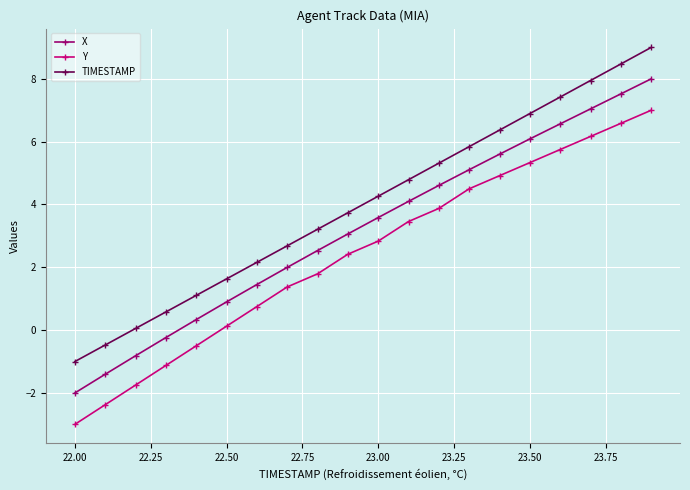

What is the maximum value shown in the chart?

9.0